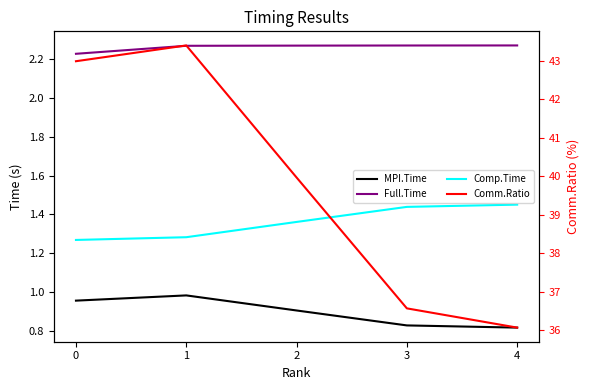

Which series has the largest total across all categories?

Comm.Ratio